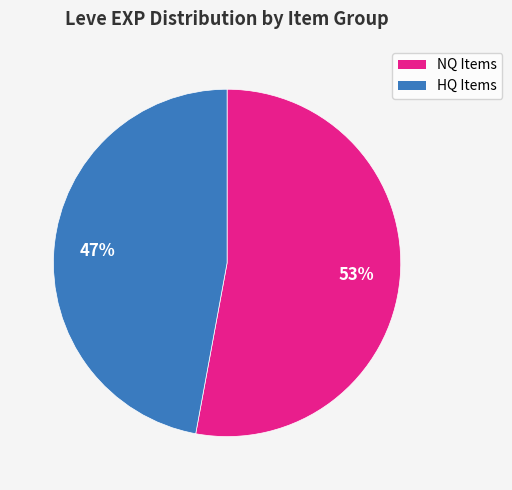

How many slices are in this pie chart?

2